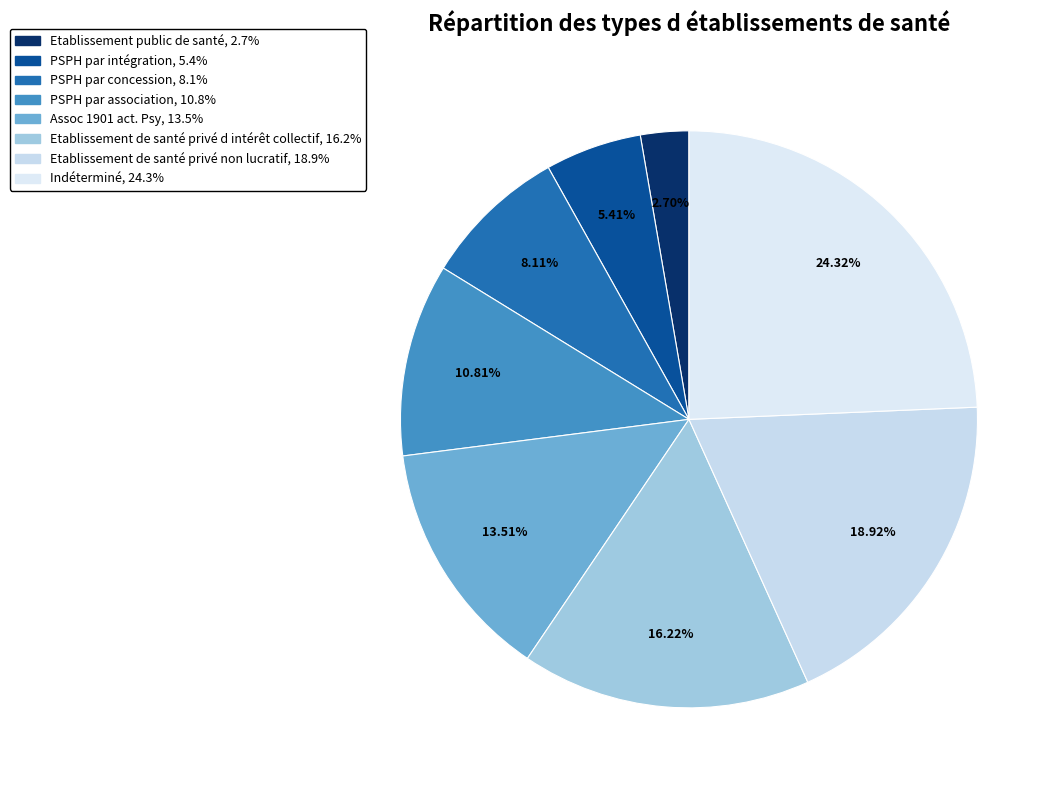

Does PSPH par intégration represent more than half of the total?

No